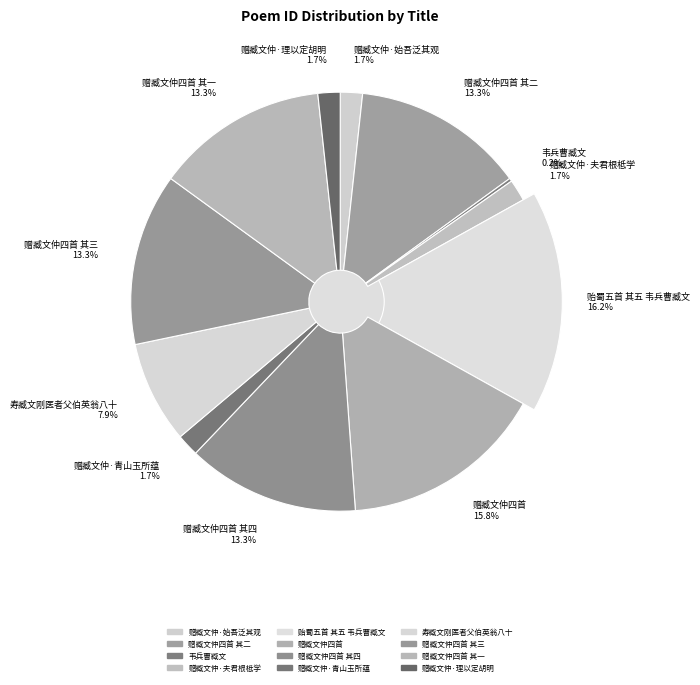

What is the smallest slice in the pie chart?

韦兵曹臧文